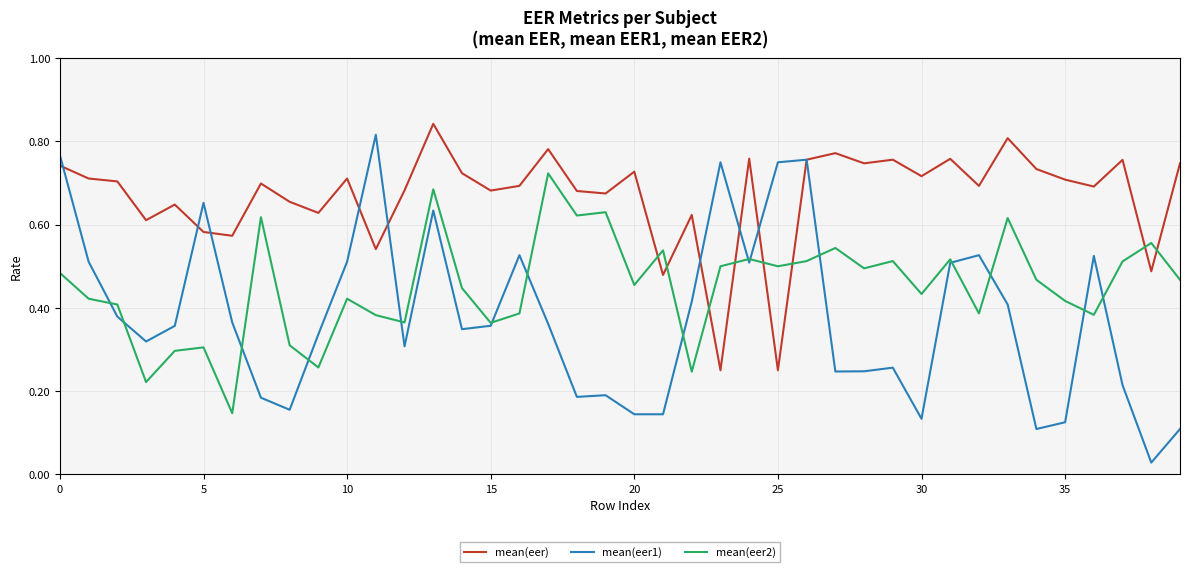

List the series in order of their overall mean, highest first.

mean(eer), mean(eer2), mean(eer1)